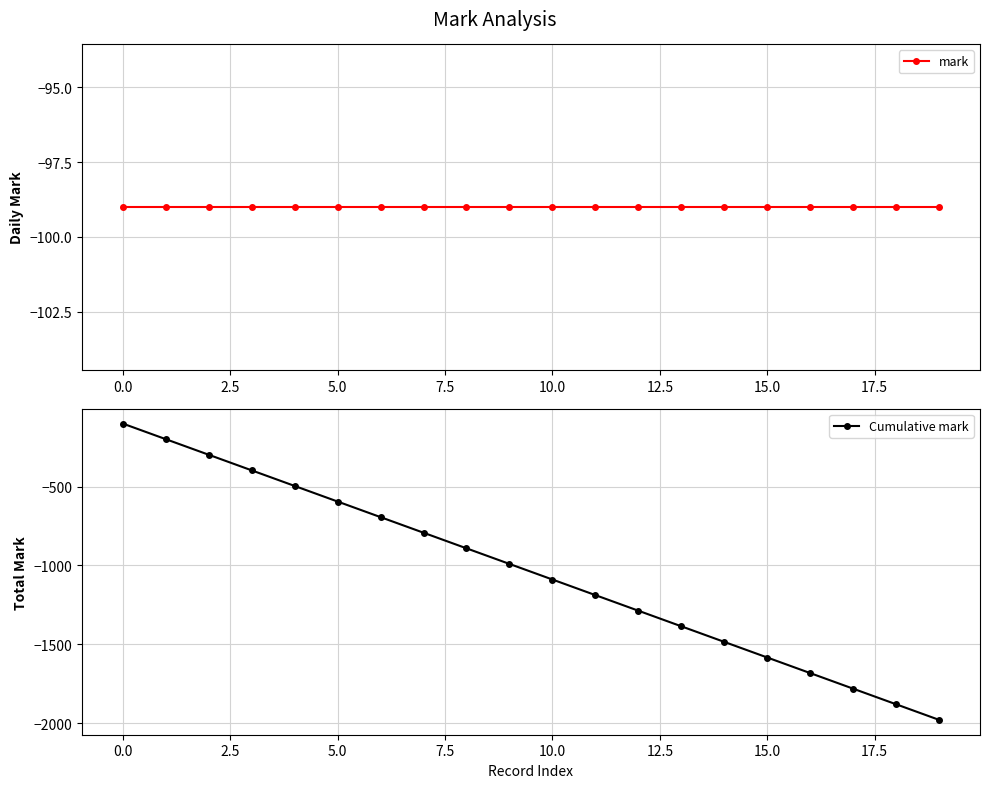

True or false: Cumulative mark has more than 0 points higher than both neighbors.

False